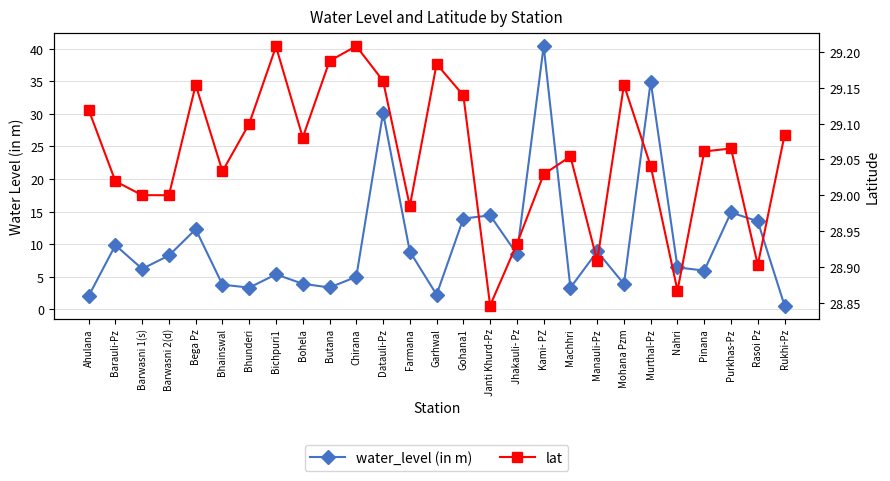

True or false: lat has more than 2 interior local peaks.

True